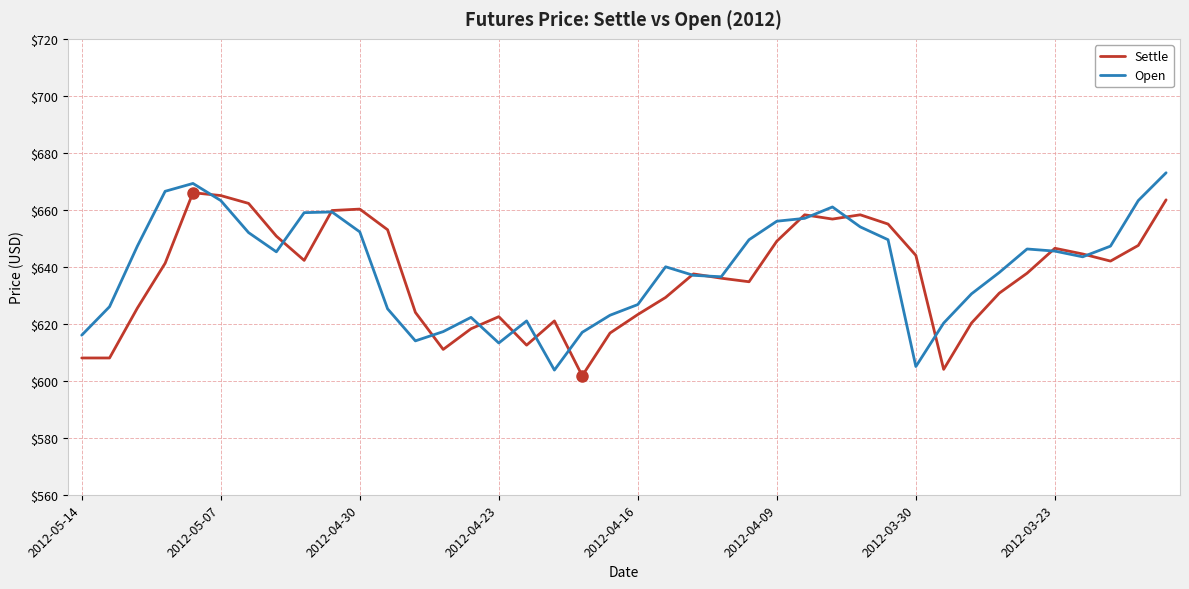

What is the maximum value shown in the chart?

673.0